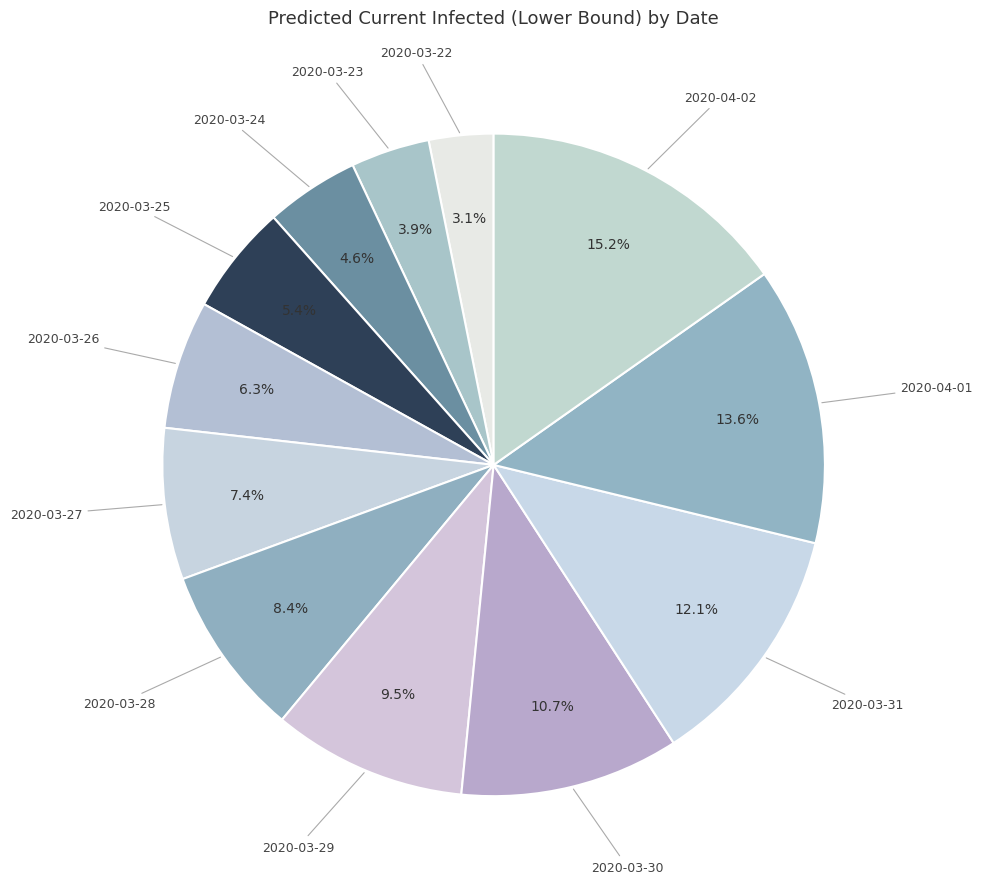

To the nearest percent, what percentage of the pie is 2020-03-25?

5%